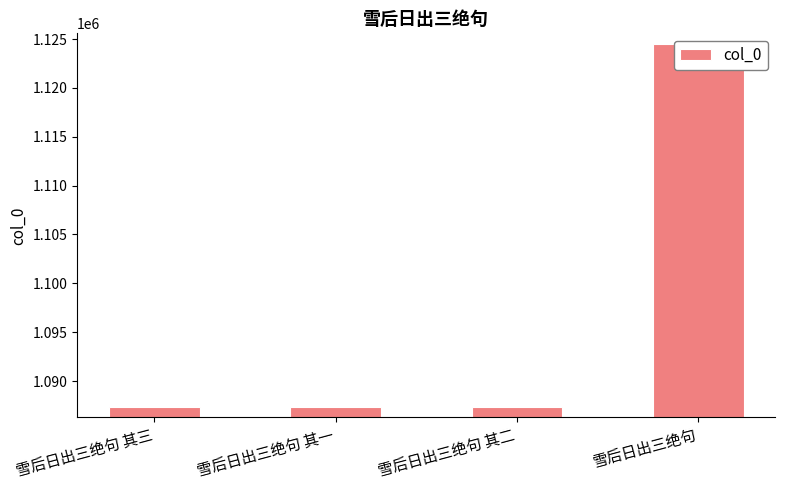

Does the chart contain stacked bars?

No